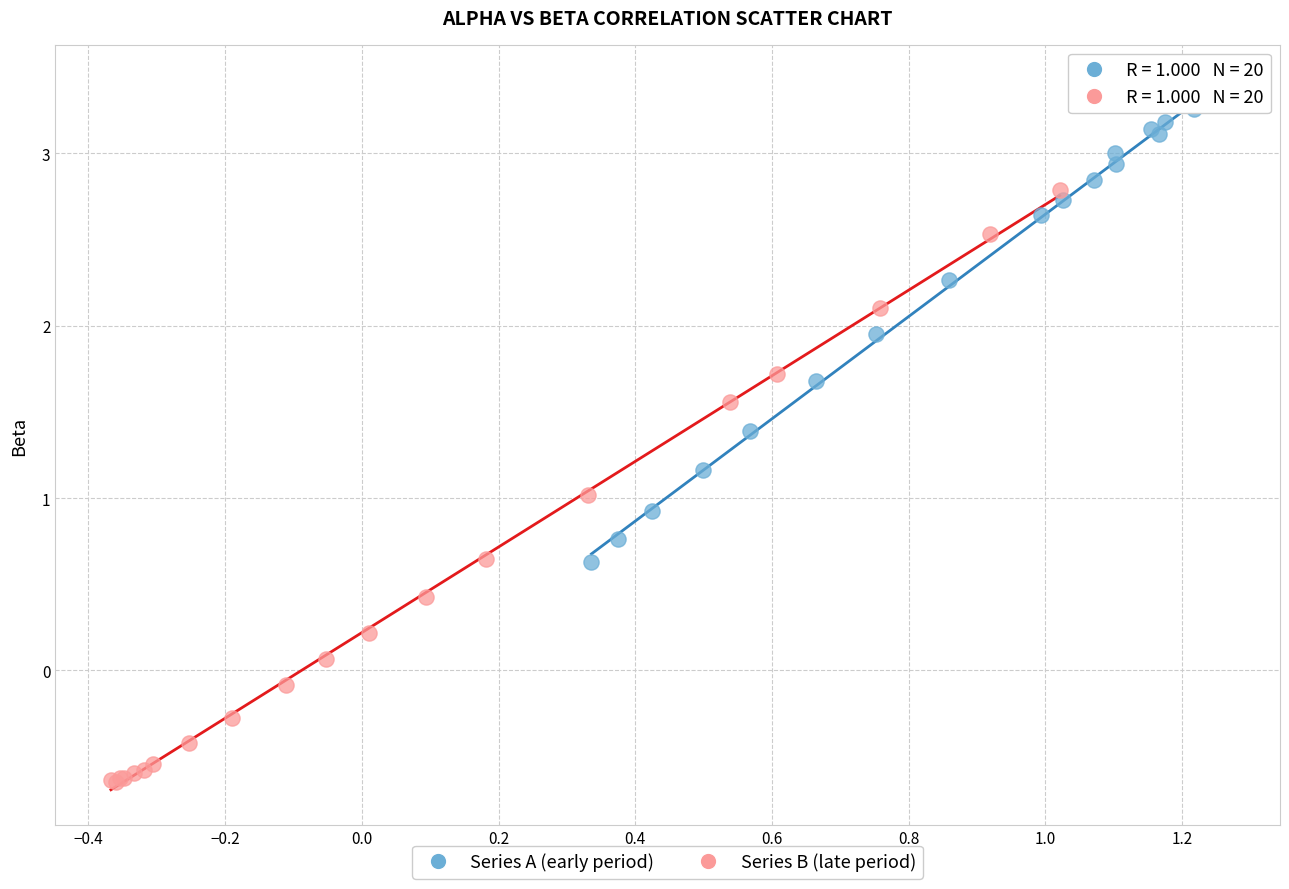

Which series reaches the minimum Y coordinate?

Series B (late period)